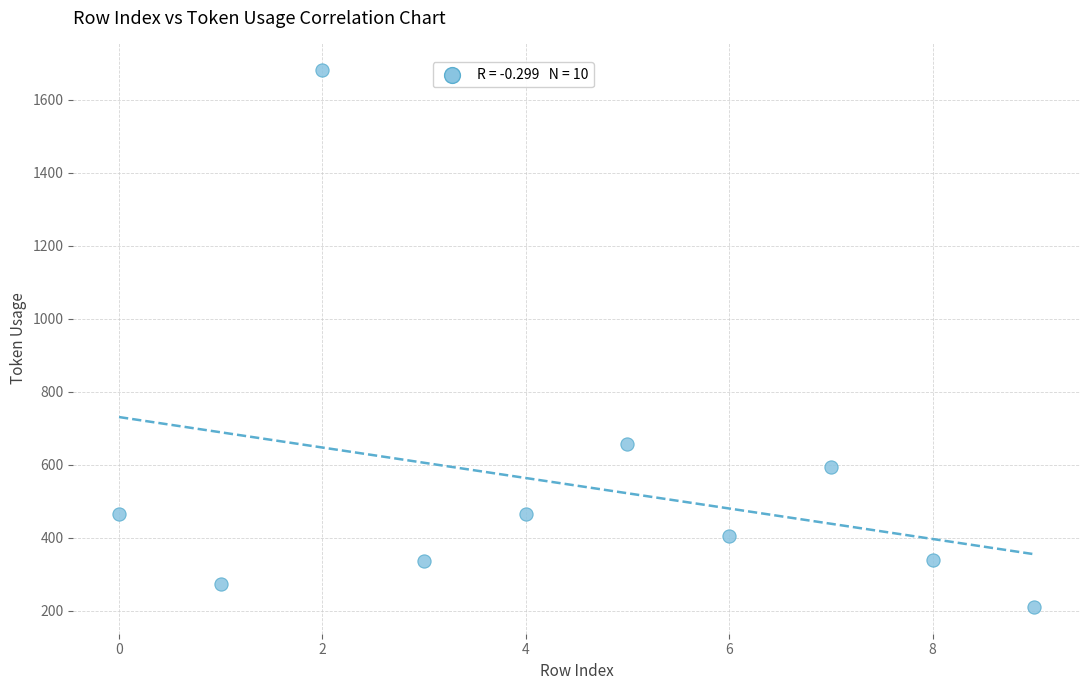

What is the average Y value?

542